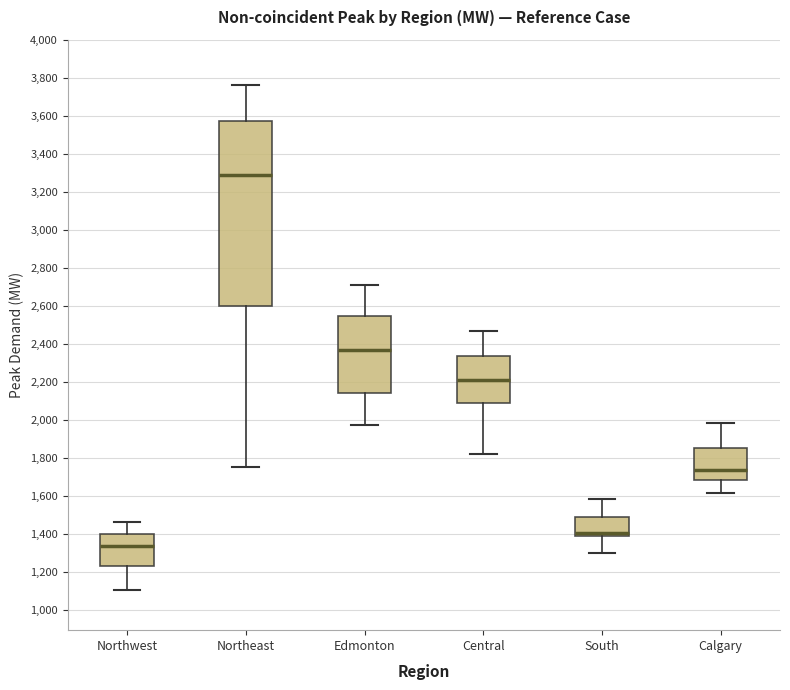

Reading left to right, transcribe this box plot: for each box, give where its median line is, the range the box spans, and where its two whiskers end, as read against the y-axis. The values are not printed on the chart, so give them approximately, as read against the axis.

Northwest: median 1340, box 1240 to 1400, whiskers 1100 to 1460
Northeast: median 3280, box 2600 to 3580, whiskers 1760 to 3760
Edmonton: median 2360, box 2140 to 2540, whiskers 1980 to 2720
Central: median 2200, box 2100 to 2340, whiskers 1820 to 2480
South: median 1400, box 1380 to 1480, whiskers 1300 to 1580
Calgary: median 1740, box 1680 to 1860, whiskers 1620 to 1980